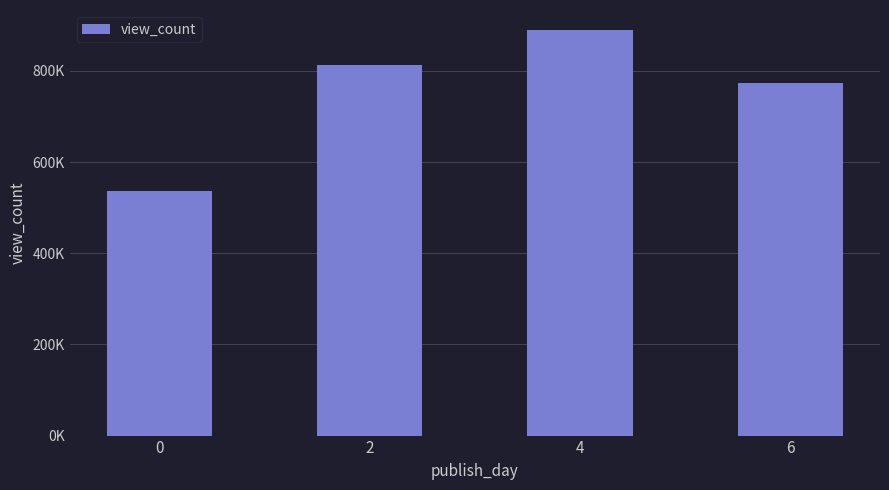

What is the average value?

753457.4